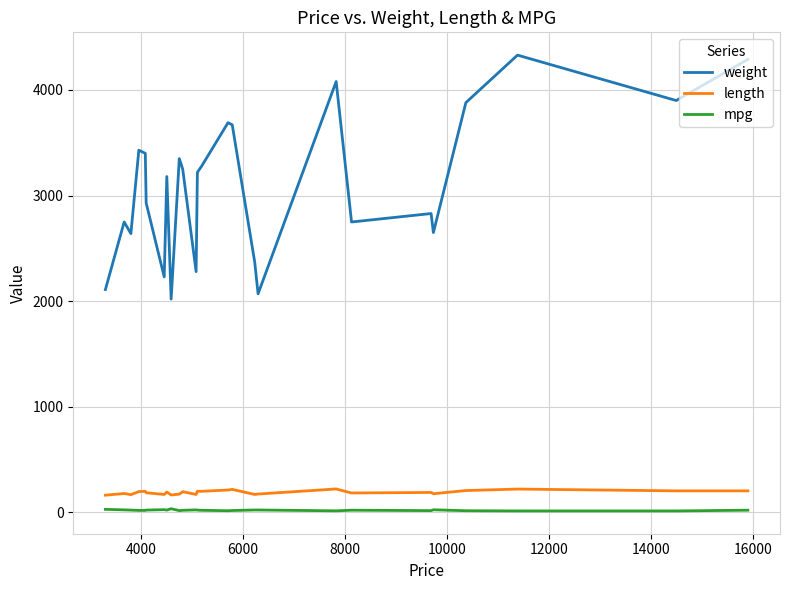

What is the minimum value for weight?

2020